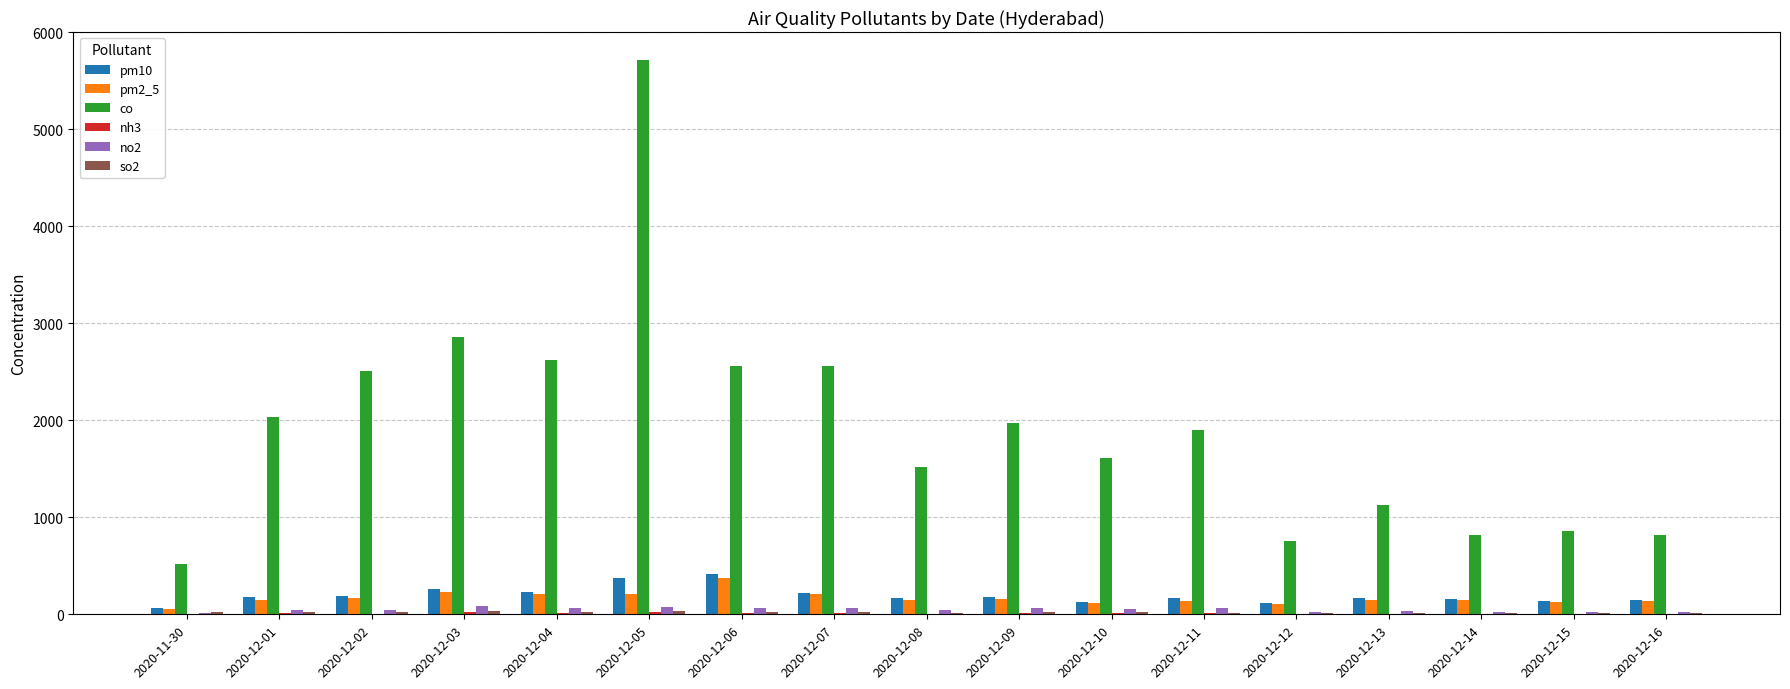

Is the value of pm2_5 at 2020-12-07 greater than the value of no2 at 2020-12-15?

Yes